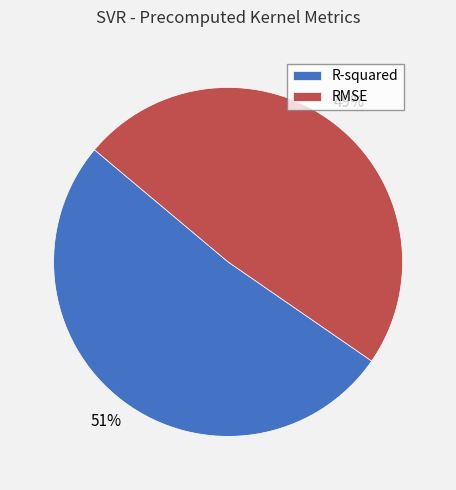

Which slice is the largest?

R-squared